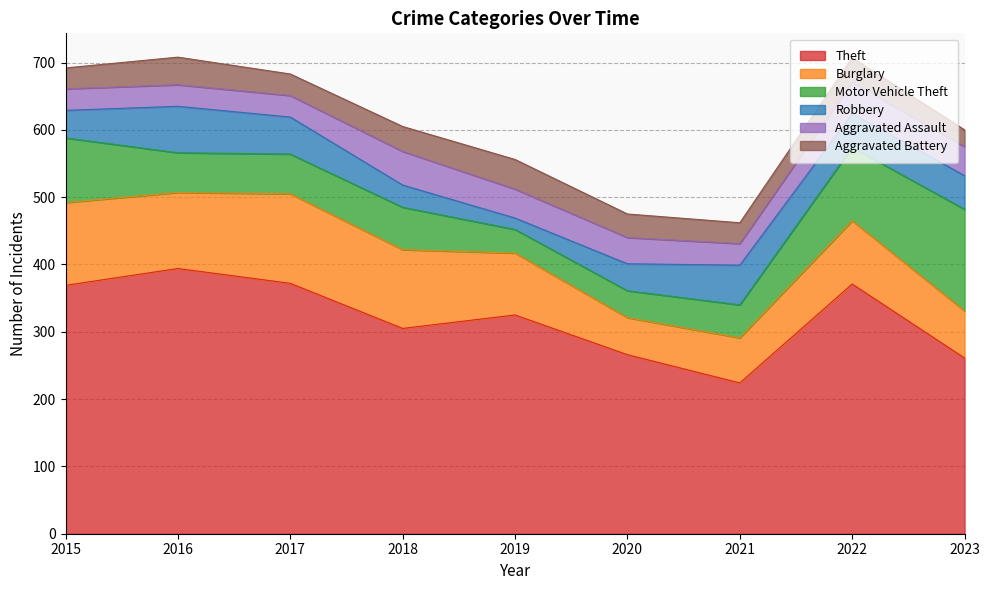

Reading left to right, what are all the values shown in this chart?

Theft: 2015=369	2016=394	2017=372	2018=305	2019=325	2020=266	2021=224	2022=371	2023=261
Burglary: 2015=123	2016=113	2017=133	2018=117	2019=92	2020=55	2021=67	2022=94	2023=70
Motor Vehicle Theft: 2015=96	2016=59	2017=59	2018=63	2019=35	2020=40	2021=49	2022=109	2023=151
Robbery: 2015=41	2016=69	2017=55	2018=33	2019=17	2020=40	2021=59	2022=50	2023=50
Aggravated Assault: 2015=32	2016=32	2017=32	2018=50	2019=43	2020=39	2021=32	2022=47	2023=43
Aggravated Battery: 2015=31	2016=41	2017=32	2018=37	2019=44	2020=35	2021=31	2022=36	2023=25